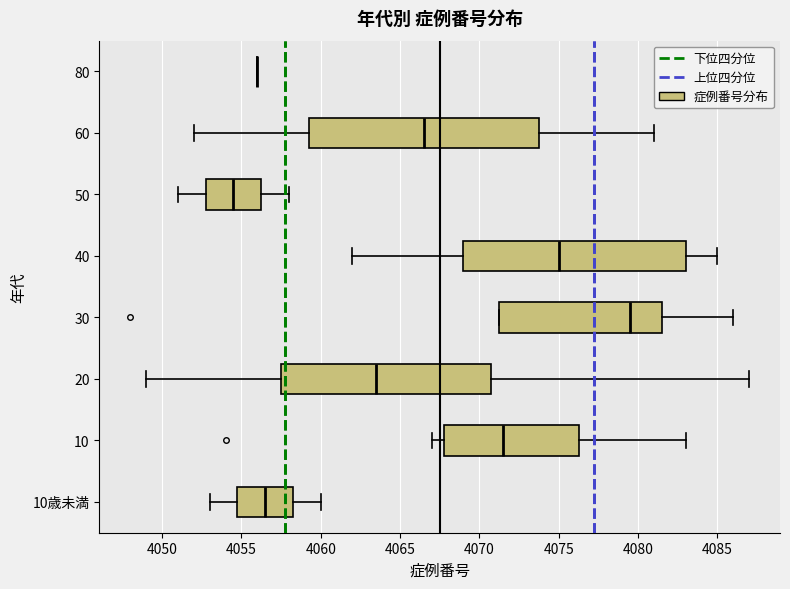

Reading bottom to top, transcribe this box plot: for each box, give where its median line is, the range the box spans, and where its two whiskers end, as read against the x-axis. The values are not printed on the chart, so give them approximately, as read against the axis.

10歳未満: median 4056.5, box 4055.0 to 4058.5, whiskers 4053.0 to 4060.0
10: median 4071.5, box 4068.0 to 4076.5, whiskers 4067.0 to 4083.0
20: median 4063.5, box 4057.5 to 4071.0, whiskers 4049.0 to 4087.0
30: median 4079.5, box 4071.5 to 4081.5, whiskers 4071.5 to 4086.0
40: median 4075.0, box 4069.0 to 4083.0, whiskers 4062.0 to 4085.0
50: median 4054.5, box 4053.0 to 4056.5, whiskers 4051.0 to 4058.0
60: median 4066.5, box 4059.5 to 4074.0, whiskers 4052.0 to 4081.0
80: box collapsed to a line at 4056.0, whiskers 4056.0 to 4056.0